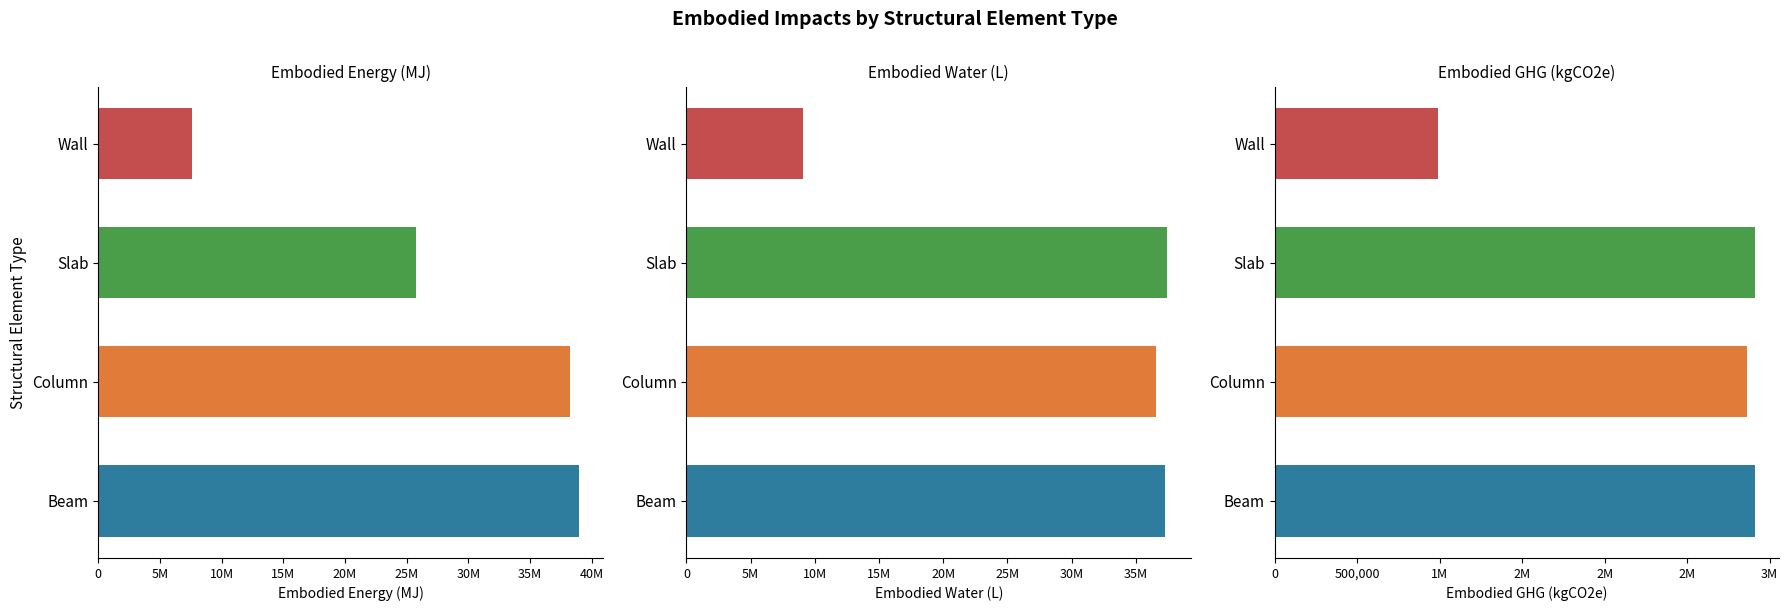

Which series contains the highest Y value?

Embodied_Energy_(MJ)